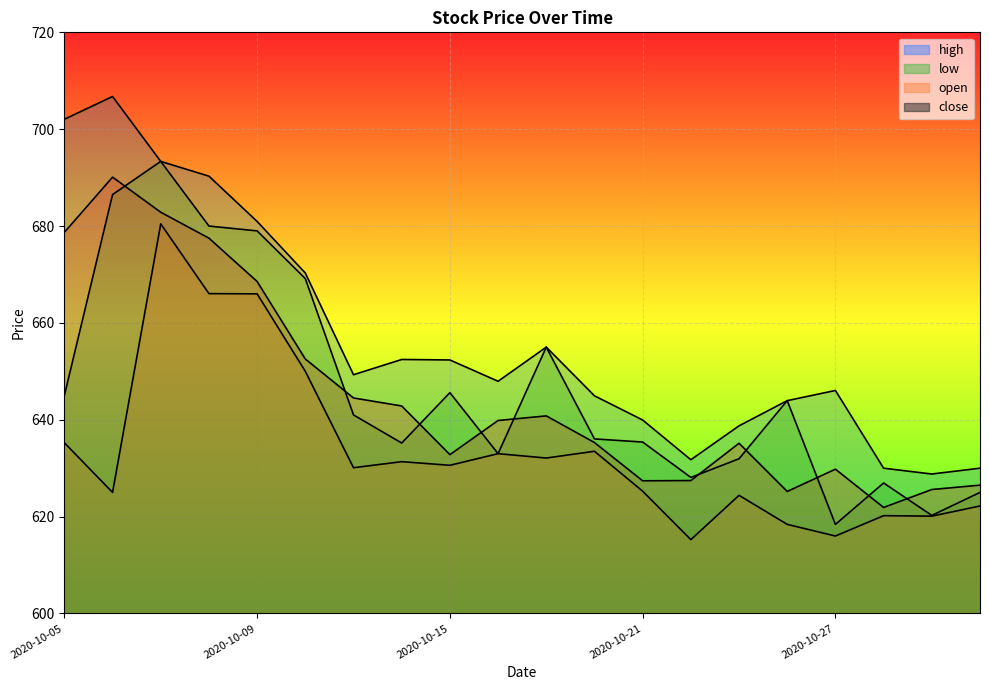

At how many categories does at least one series exceed 693?

3